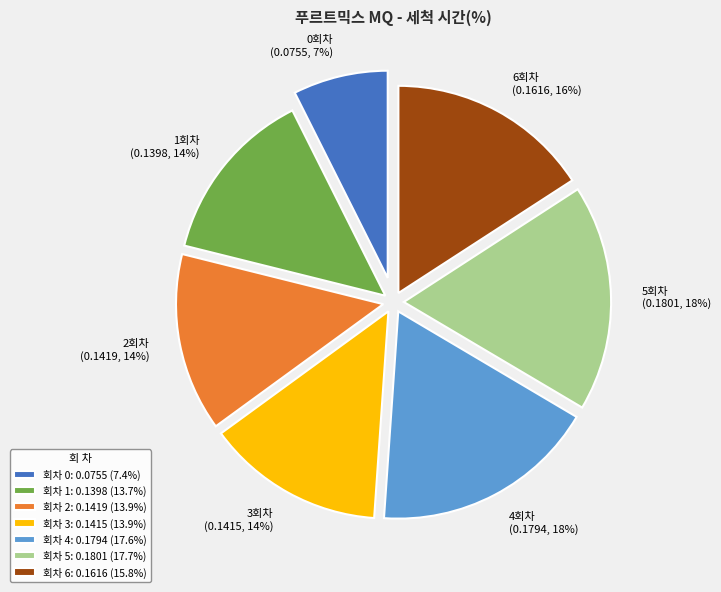

To the nearest percent, what percentage of the pie is 회차 4: 0.1794 (17.6%)?

18%